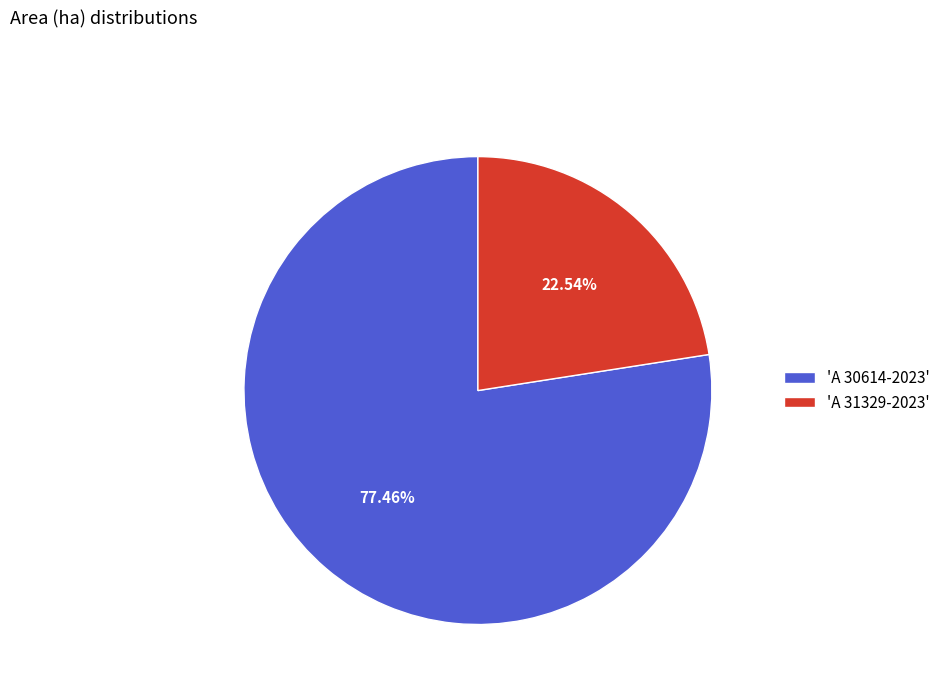

What is the largest slice in the pie chart?

'A 30614-2023'